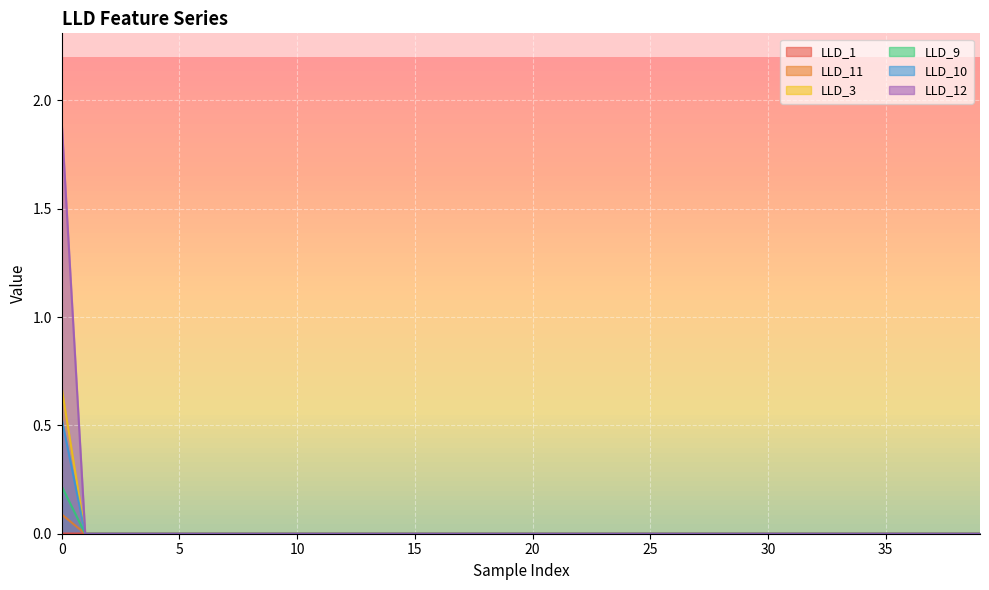

True or false: LLD_3 and LLD_1 cross at least once.

True